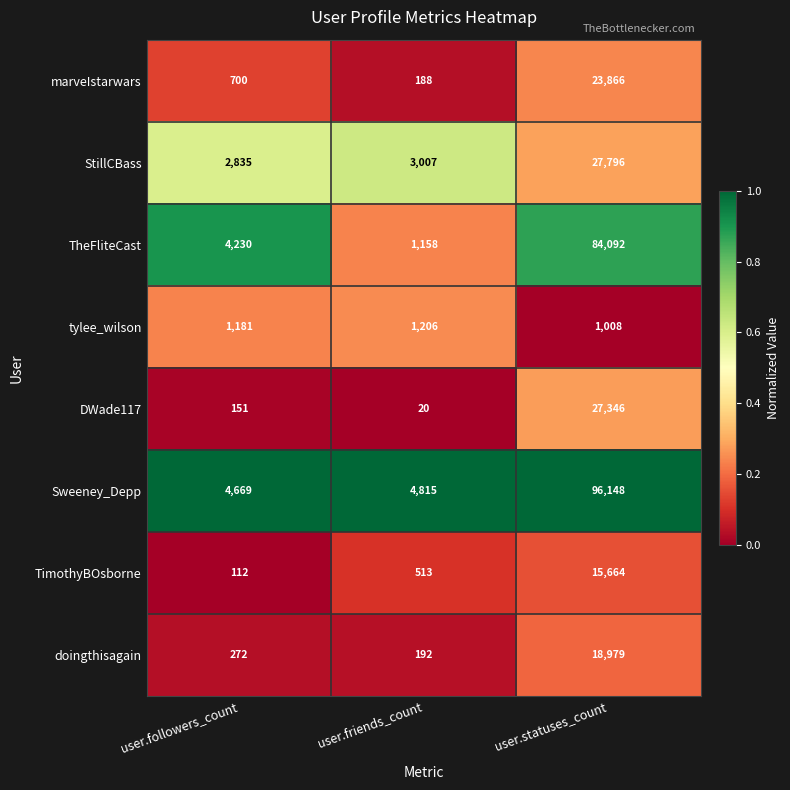

At user.followers_count, list the series in order from smallest to largest.

TimothyBOsborne, DWade117, doingthisagain, marveIstarwars, tylee_wilson, StillCBass, TheFliteCast, Sweeney_Depp